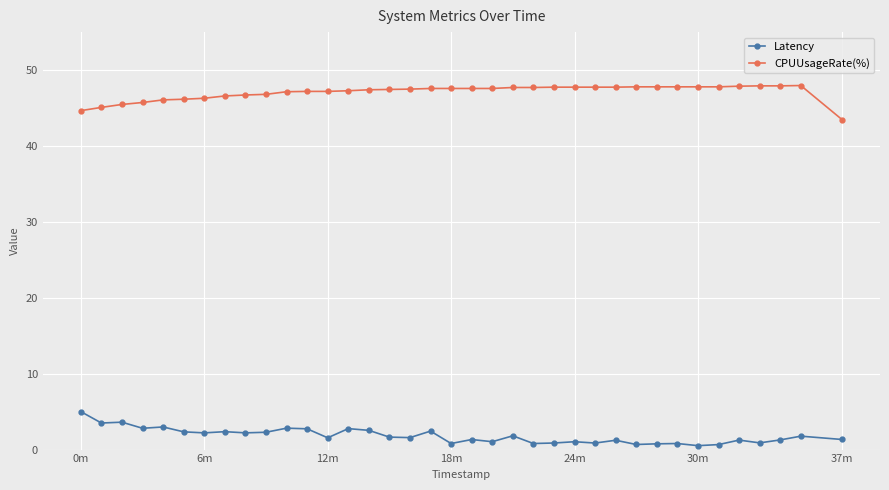

Rank the series by their average value, from highest to lowest.

CPUUsageRate(%), Latency